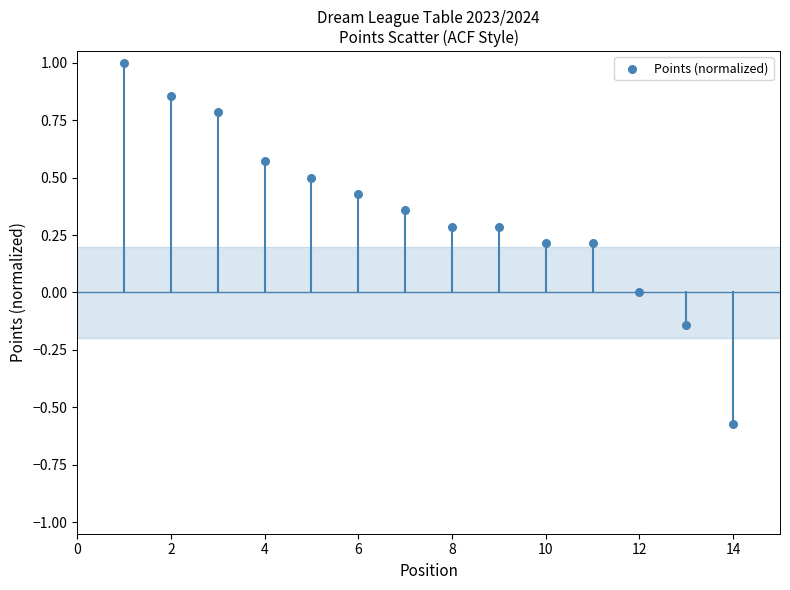

What is the range of Y values (max minus min)?

1.6